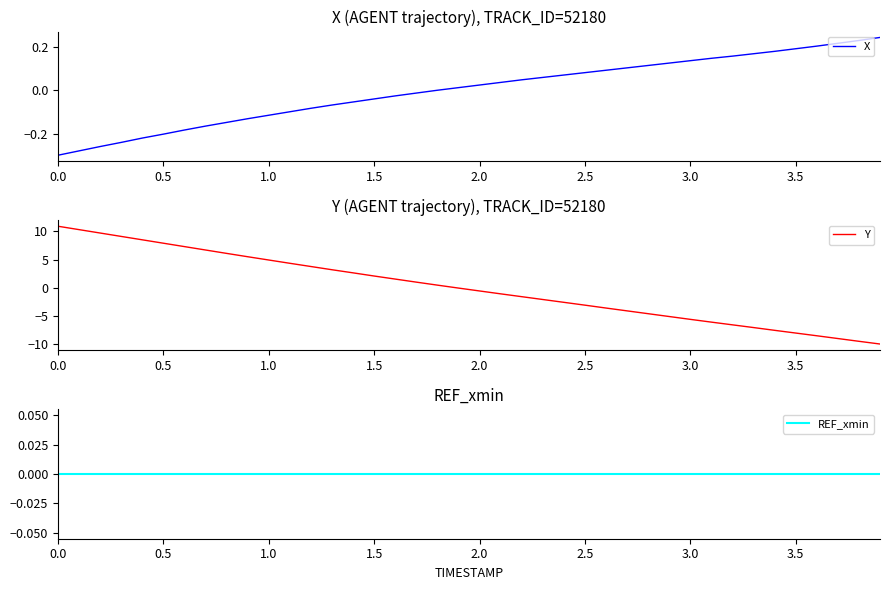

Rank the series by their average value, from highest to lowest.

Y, X, REF_xmin